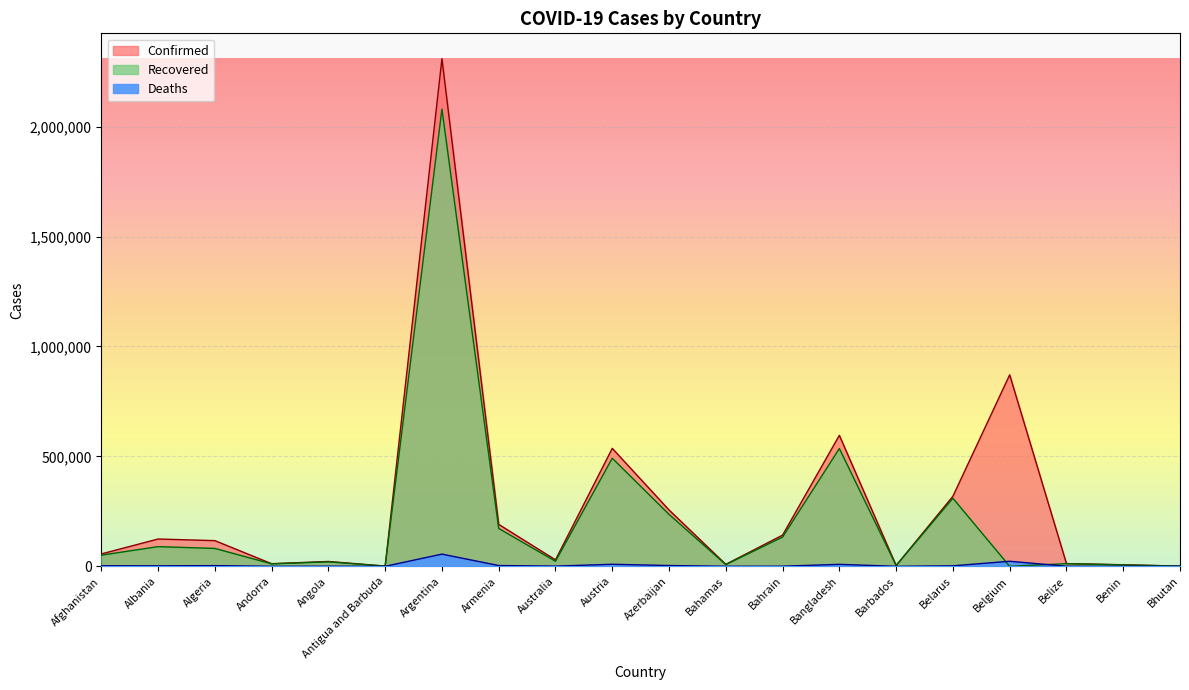

What is the sum of the Confirmed values at Azerbaijan and Afghanistan?

312495